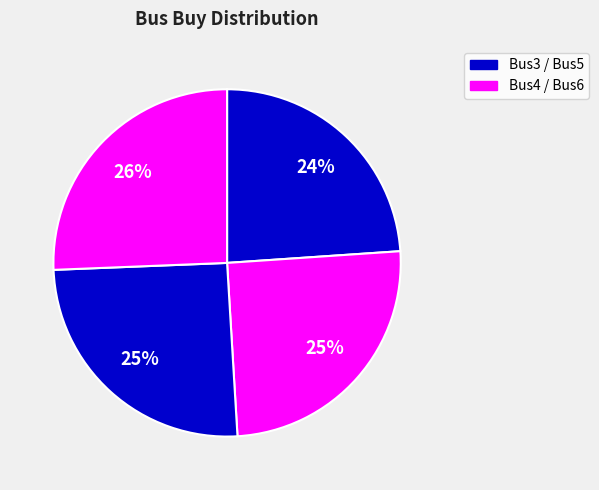

Count the number of slices in the pie.

4